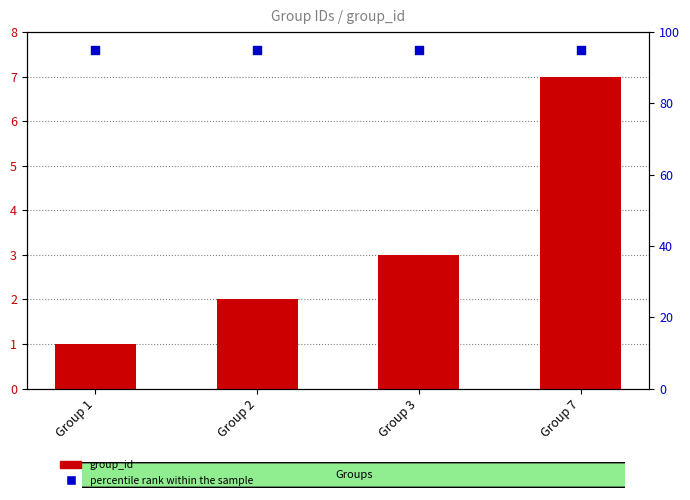

Which series reaches the minimum Y coordinate?

group_id